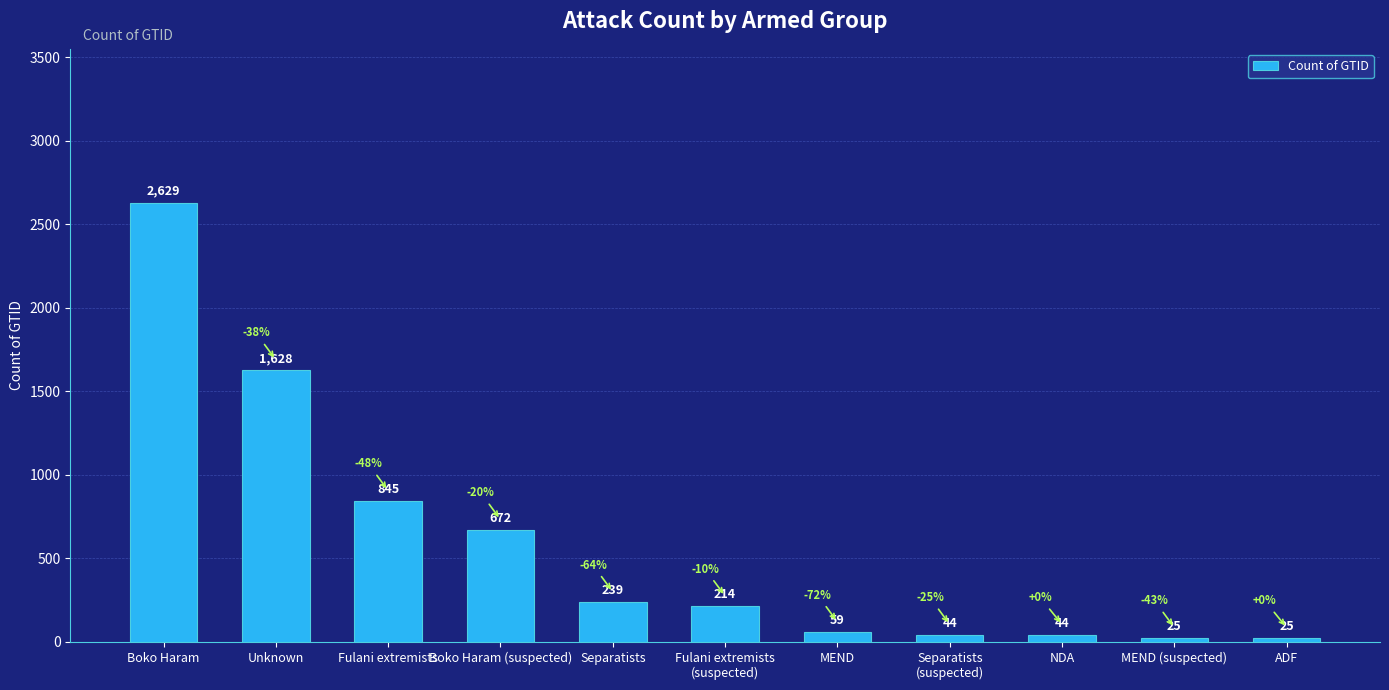

What is the sum of all values?

6424